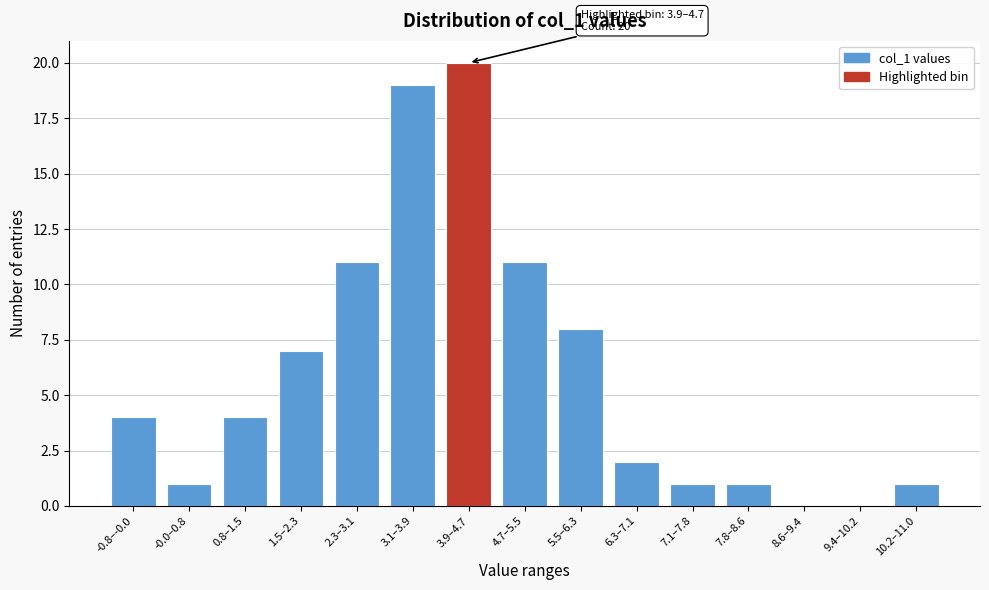

Reading left to right, what are all the values shown in this chart?

-0.8–-0.0=4	-0.0–0.8=1	0.8–1.5=4	1.5–2.3=7	2.3–3.1=11	3.1–3.9=19	3.9–4.7=20	4.7–5.5=11	5.5–6.3=8	6.3–7.1=2	7.1–7.8=1	7.8–8.6=1	8.6–9.4=0	9.4–10.2=0	10.2–11.0=1